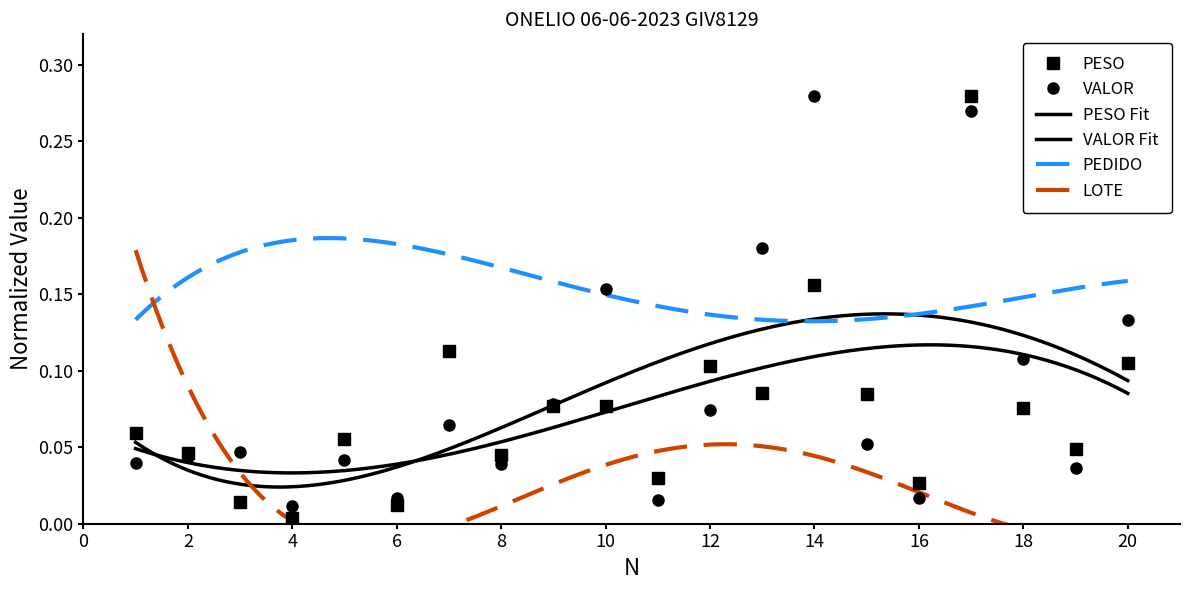

What is the sum of the VALOR values at 18 and 16?

0.1